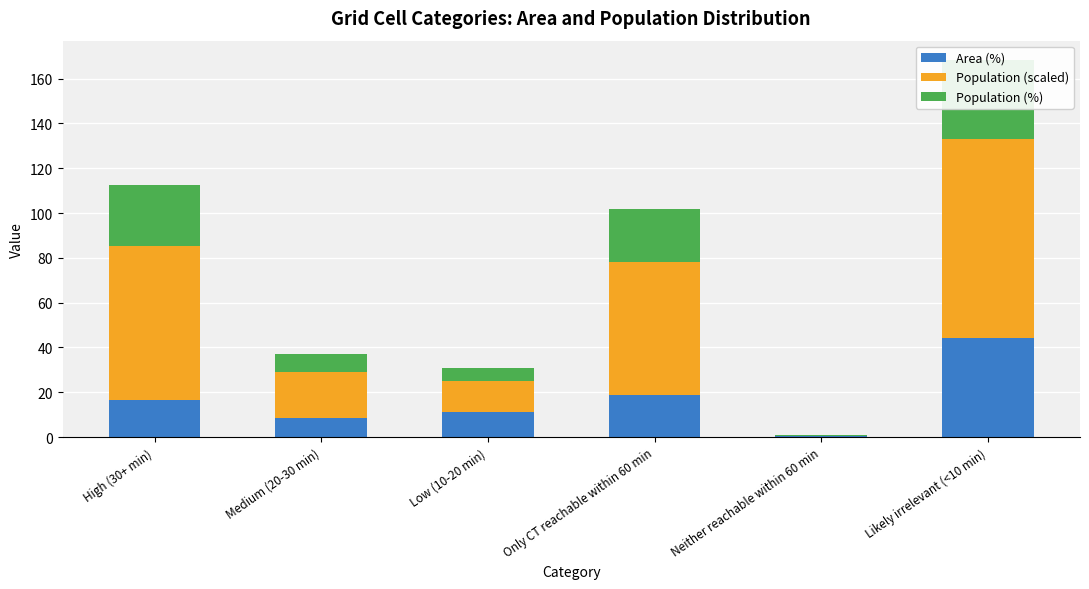

What is the total value across all series at Low (10-20 min)?

30.7